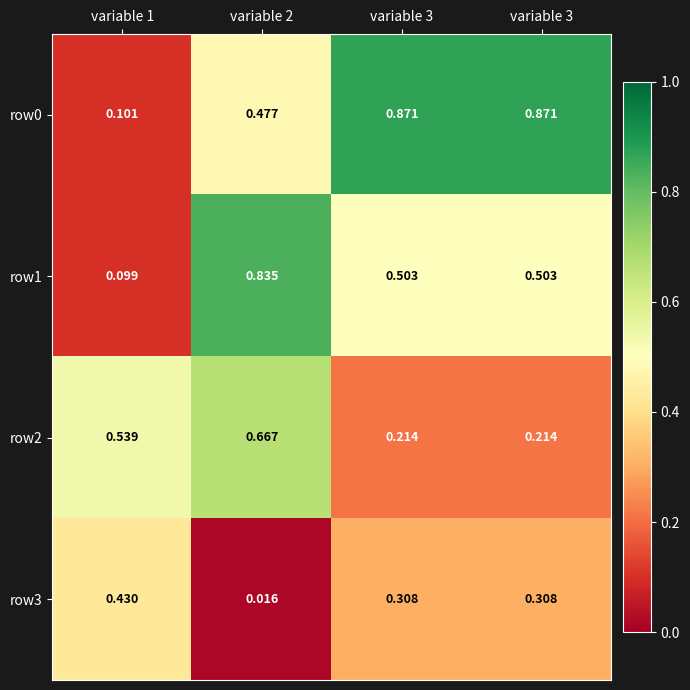

Count the number of data series in this chart.

4